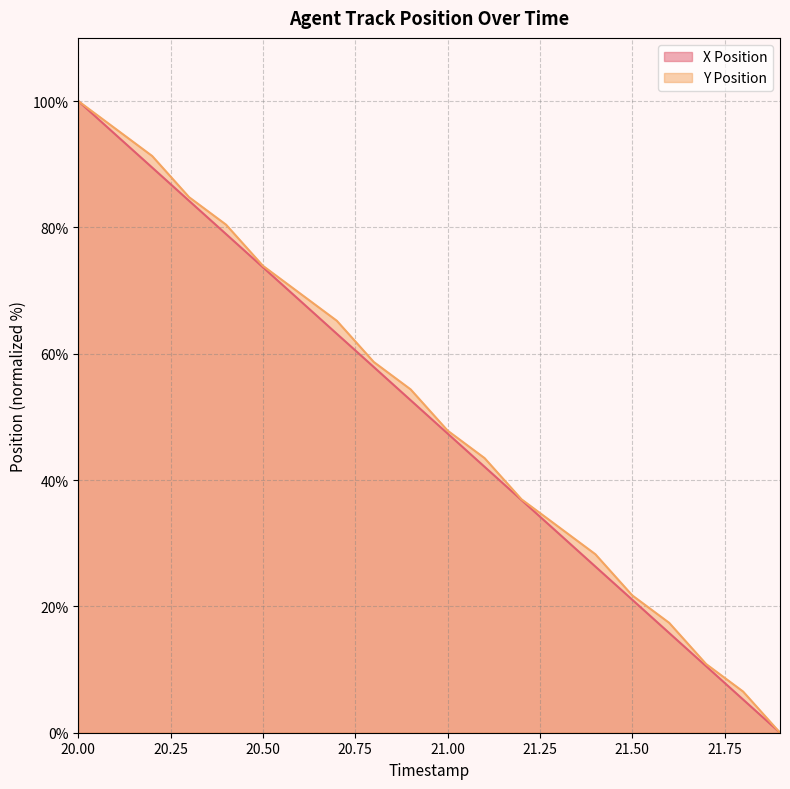

Between 20.2 and 21.2, which series saw the biggest shift?

Y Position